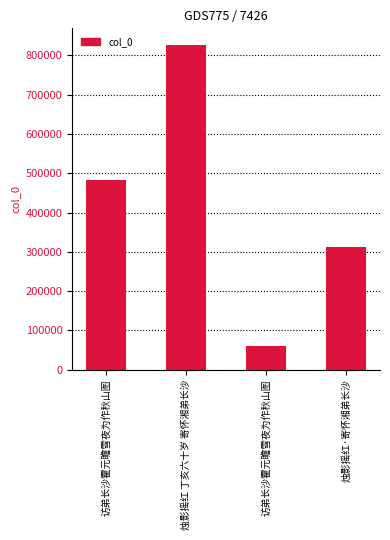

Reading left to right, transcribe all the data shown in this chart.

访弟长沙霍元瞻雪夜为作秋山图=483742	烛影摇红 丁亥六十岁 寄怀湘弟长沙=827107	访弟长沙霍元瞻雪夜为作秋山图=61438	烛影摇红·寄怀湘弟长沙=311311